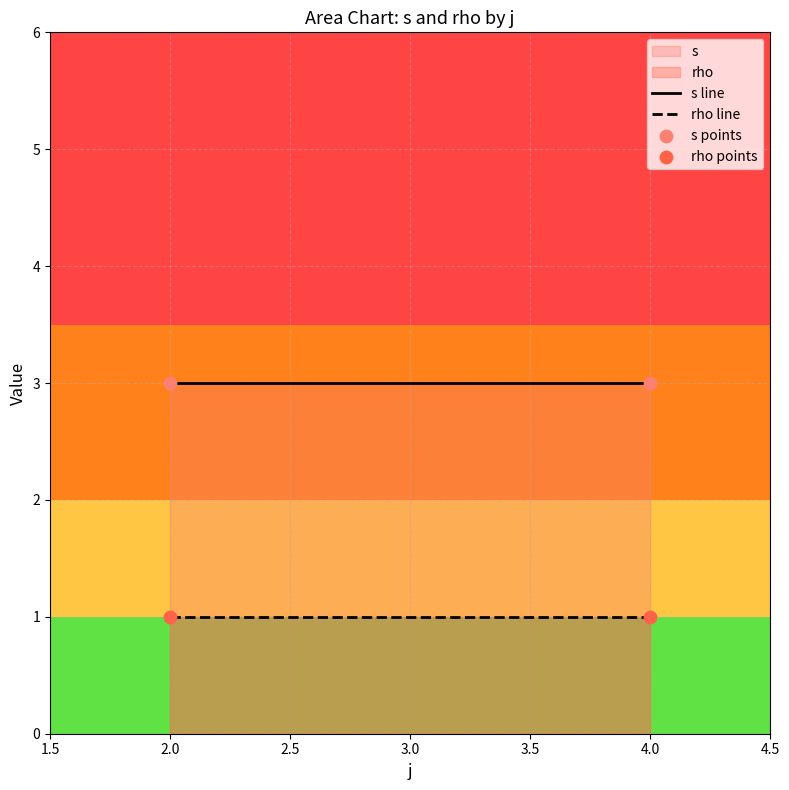

What are all the series names shown in the legend?

s, rho